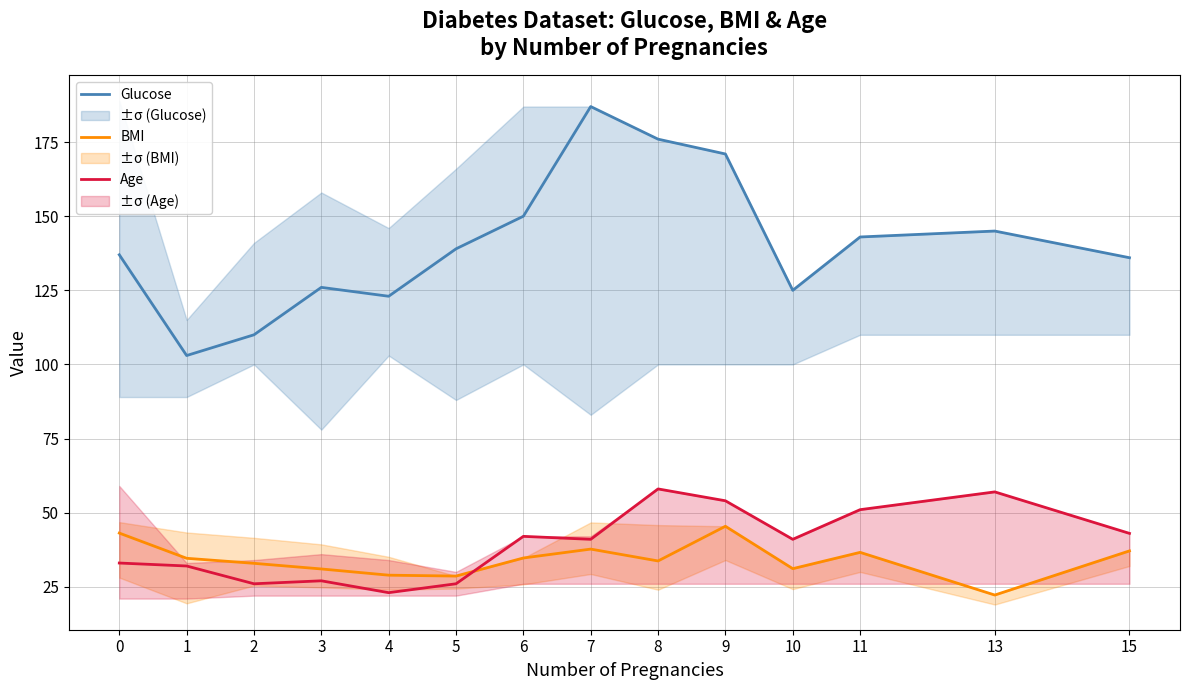

What is the difference between the Glucose values at 5 and 7?

48.0